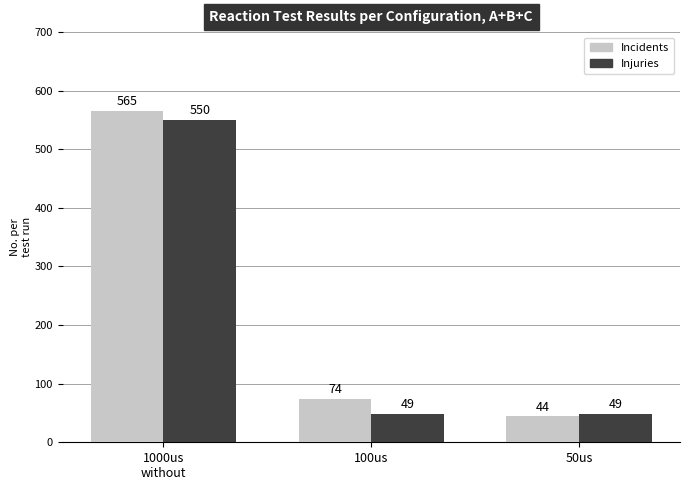

What is the label of the 3rd bar from the right?

1000us
without